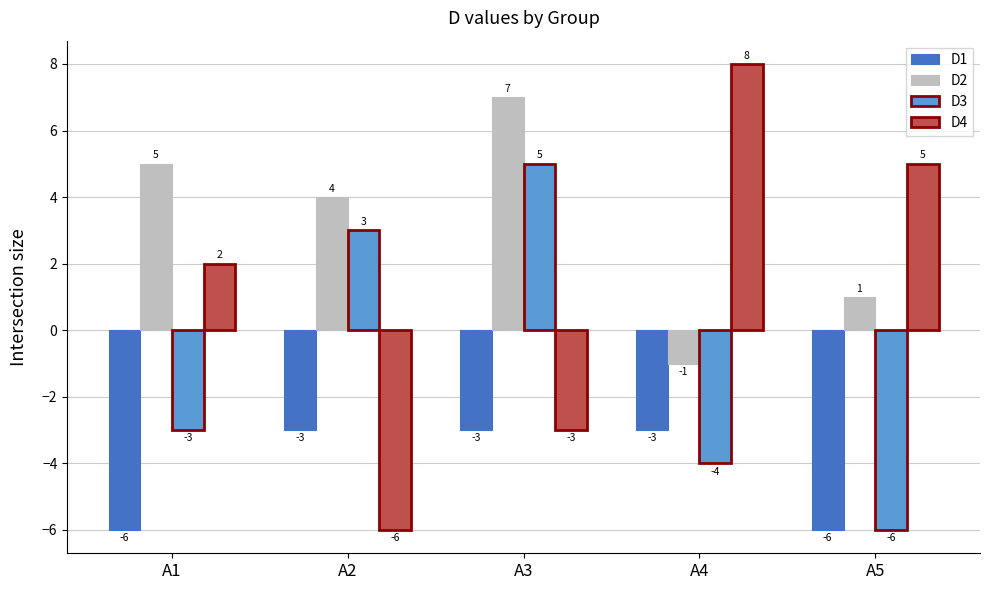

The D2 series shows 2 at A2. True or false?

False